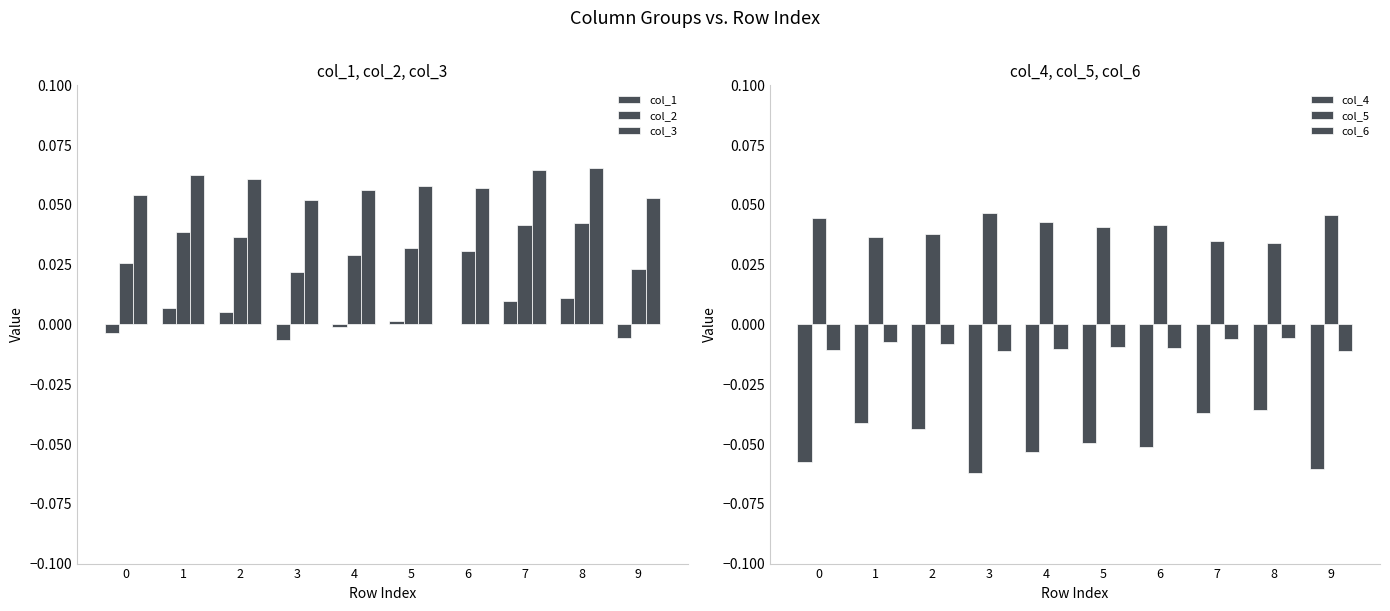

List the series in order of their peak value, lowest first.

col_4, col_6, col_1, col_2, col_5, col_3